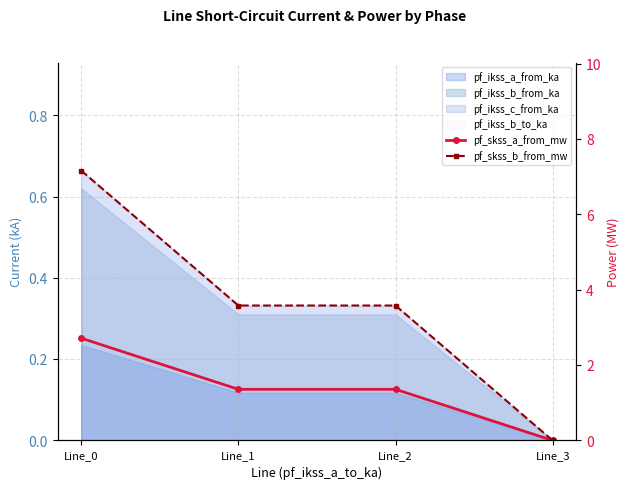

Between Line_0 and Line_1, which is larger?

Line_0